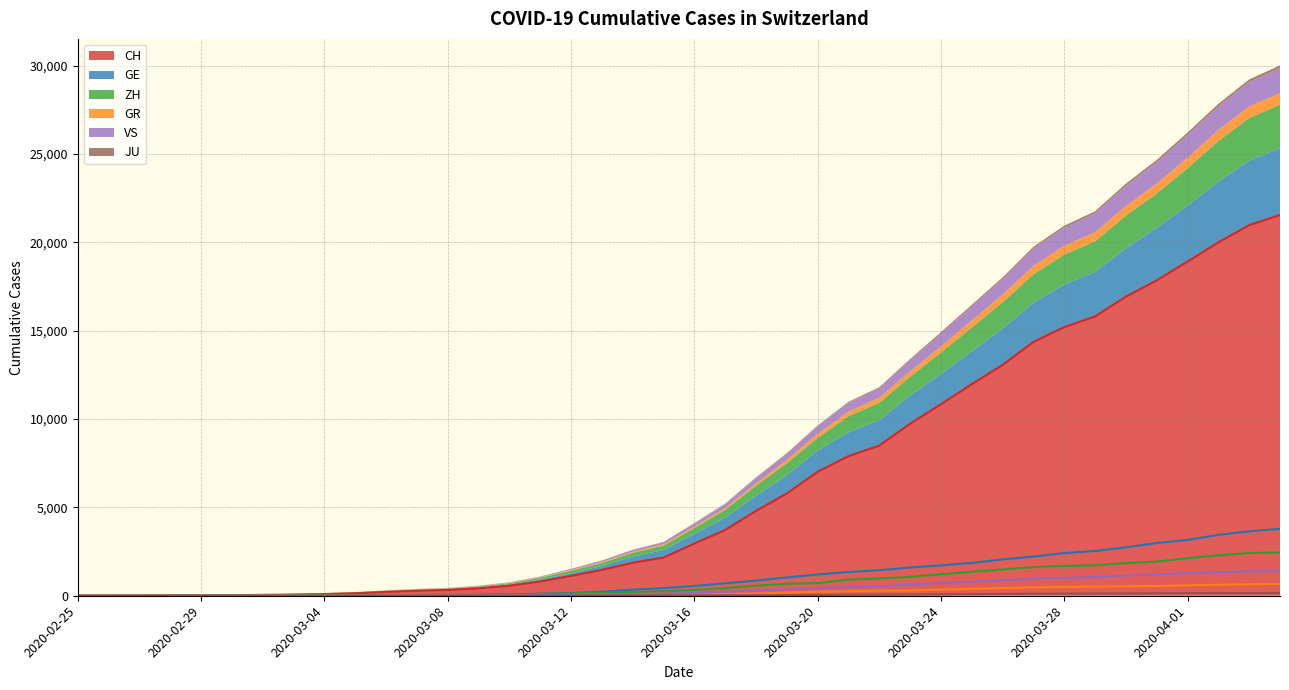

True or false: GR and VS intersect in this chart.

True